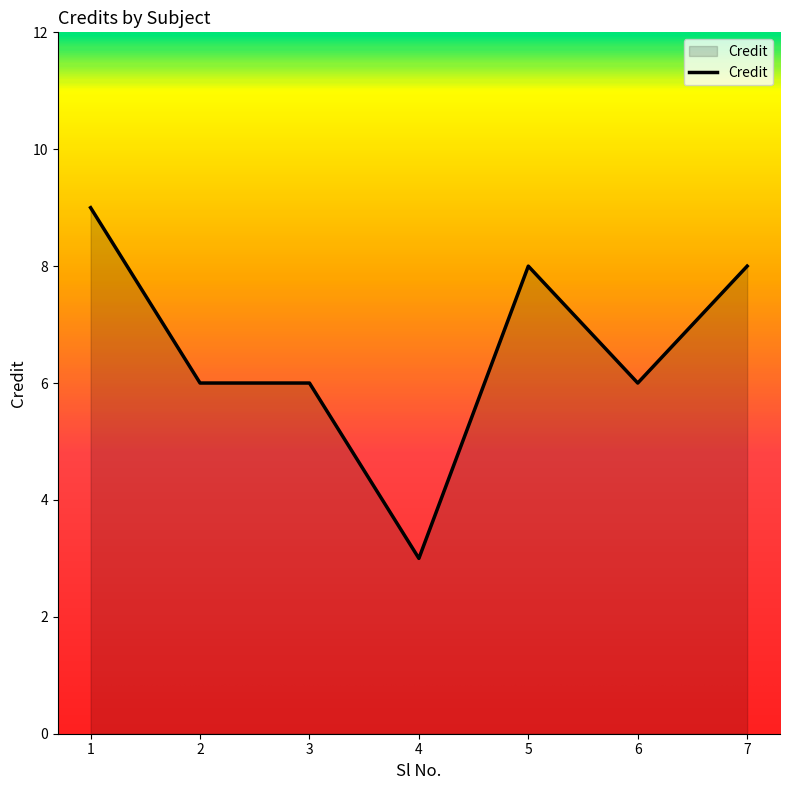

Approximately how many times larger is the value at 1 compared to 7?

1.1